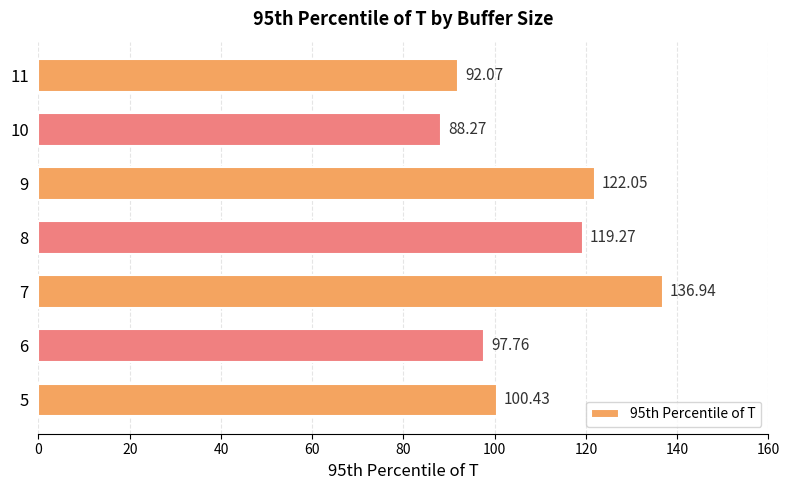

Which has a higher value, 6 or 7?

7